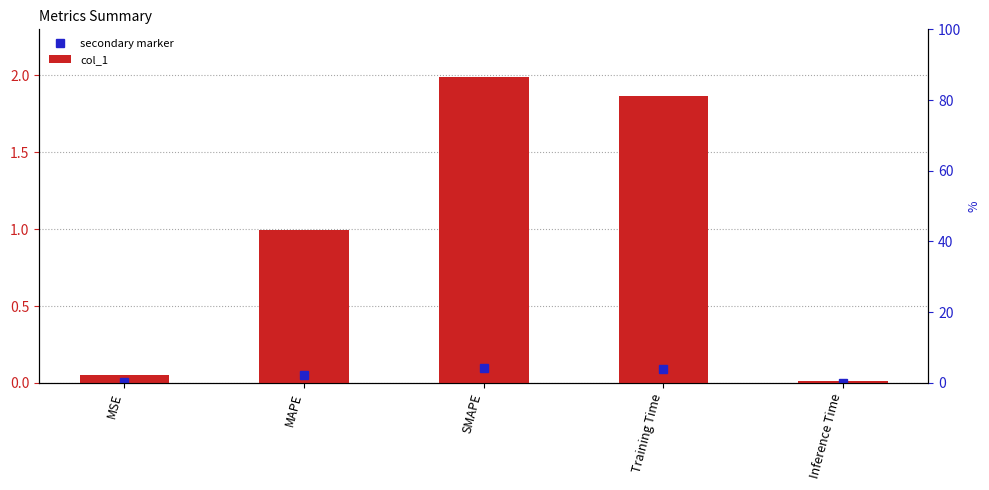

List the labels in order of value, smallest first.

Inference Time, MSE, MAPE, Training Time, SMAPE